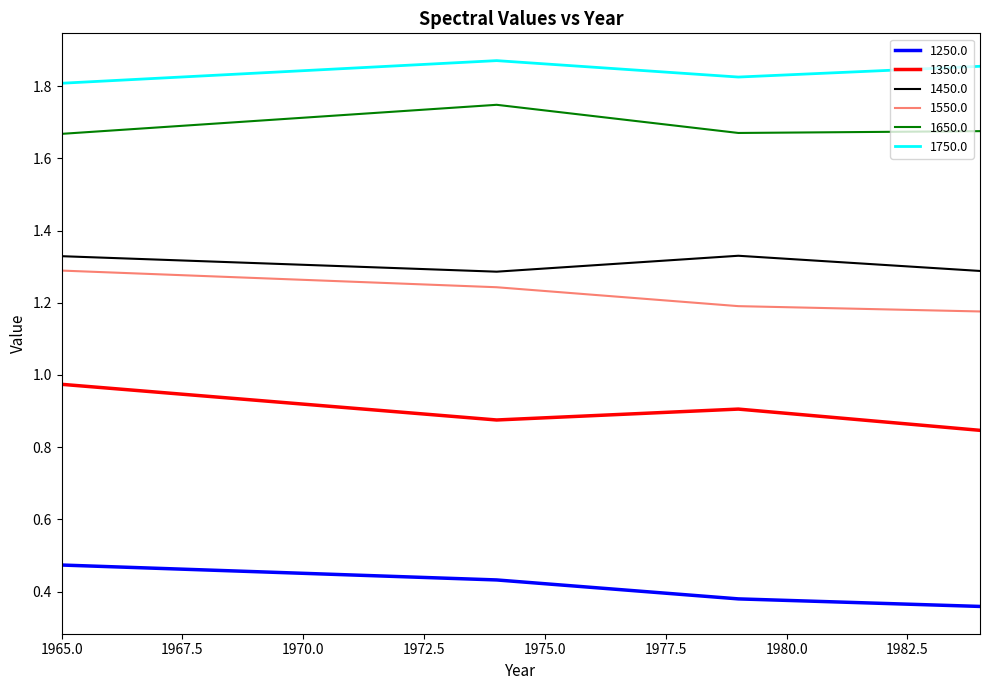

Which series has the largest total across all categories?

1750.0